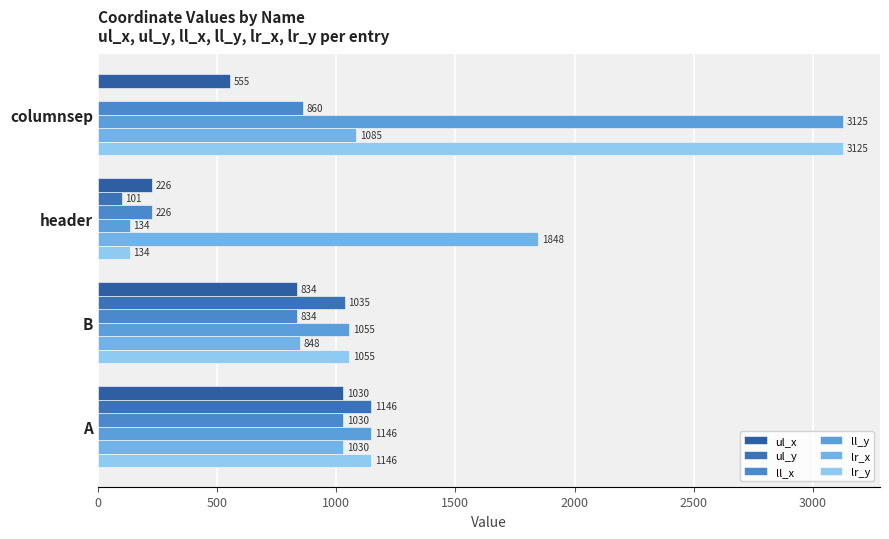

Which series has the widest spread of values?

ll_y